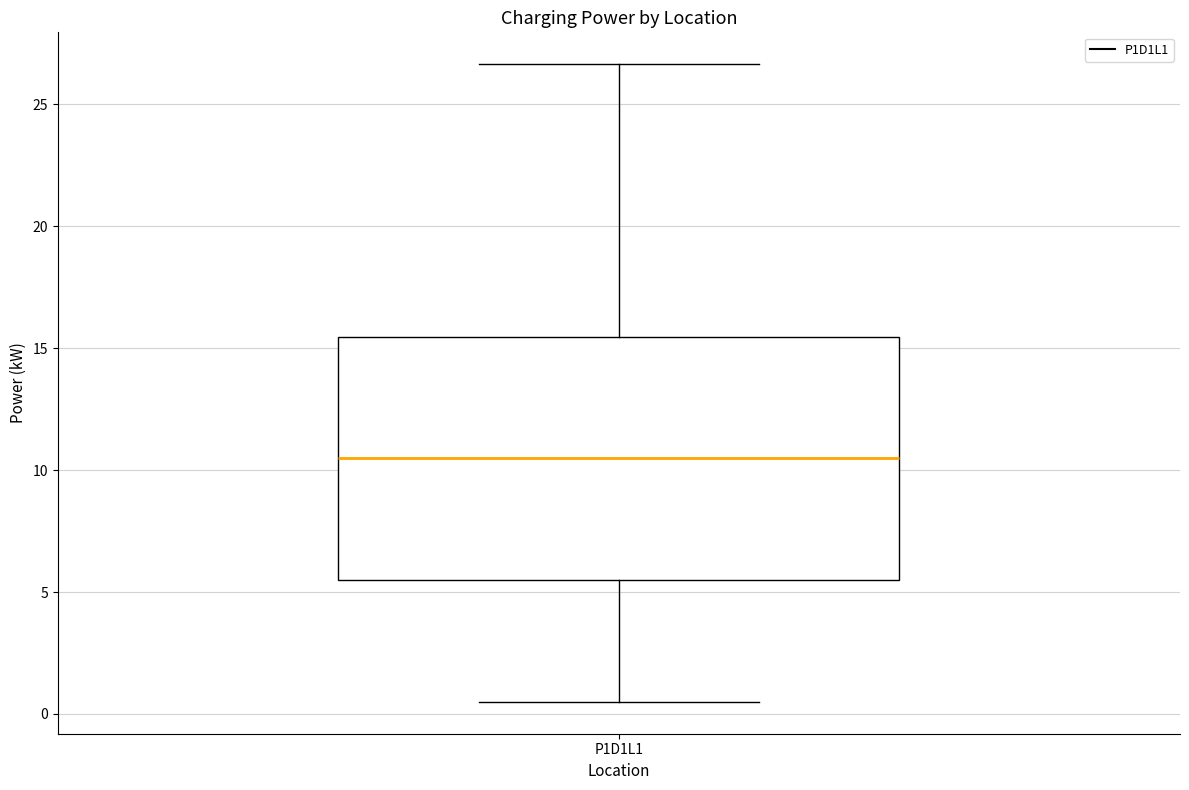

Where does the lower whisker of the box for P1D1L1 end on the y-axis? The values are not printed on the chart, so give them approximately, as read against the axis.

0.5